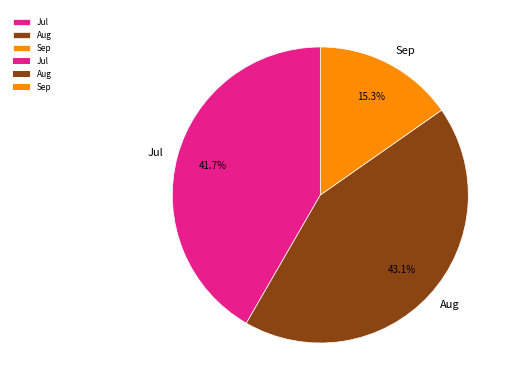

To the nearest percent, what is the difference between the largest and smallest slice percentages?

28%